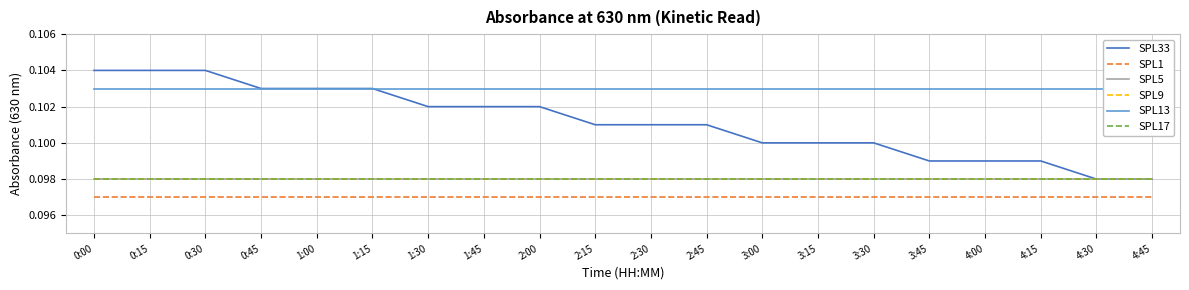

What are all the series names shown in the legend?

SPL33, SPL1, SPL5, SPL9, SPL13, SPL17